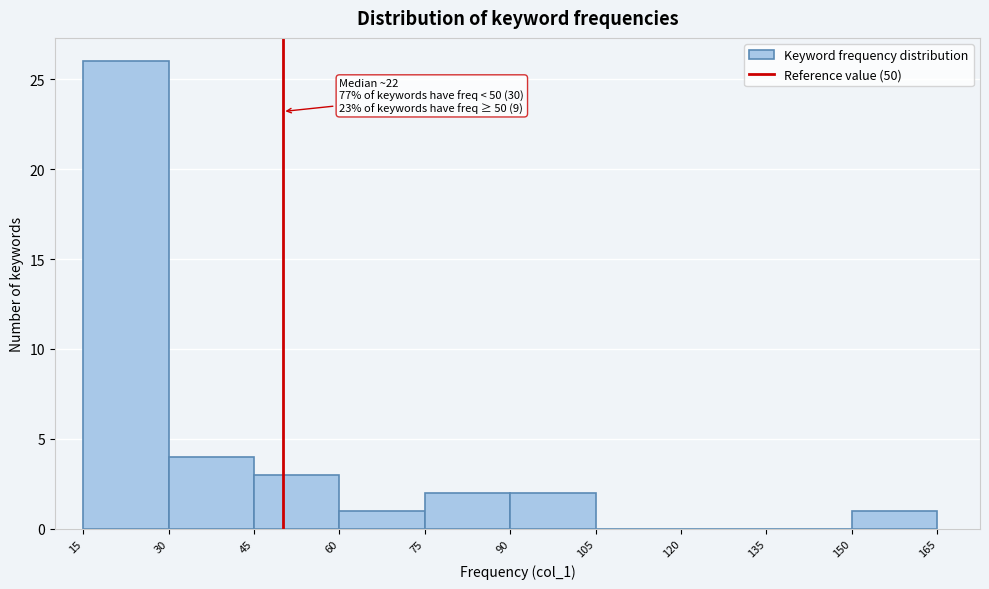

Which range on the x-axis has the tallest bar?

15 to 30